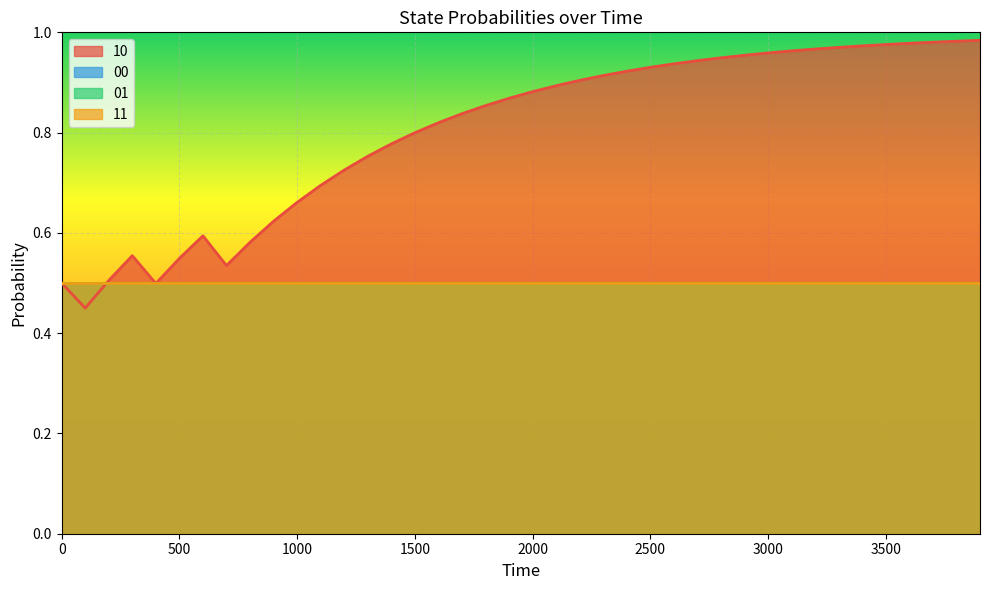

Count the number of data series in this chart.

4